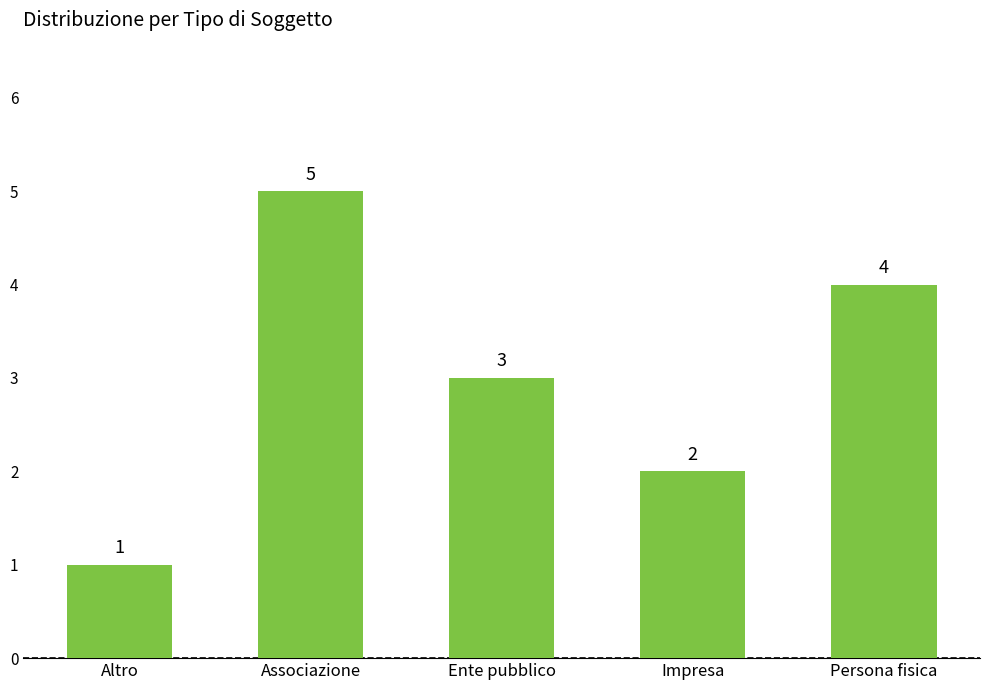

At which label is the value closest to 3?

Ente pubblico